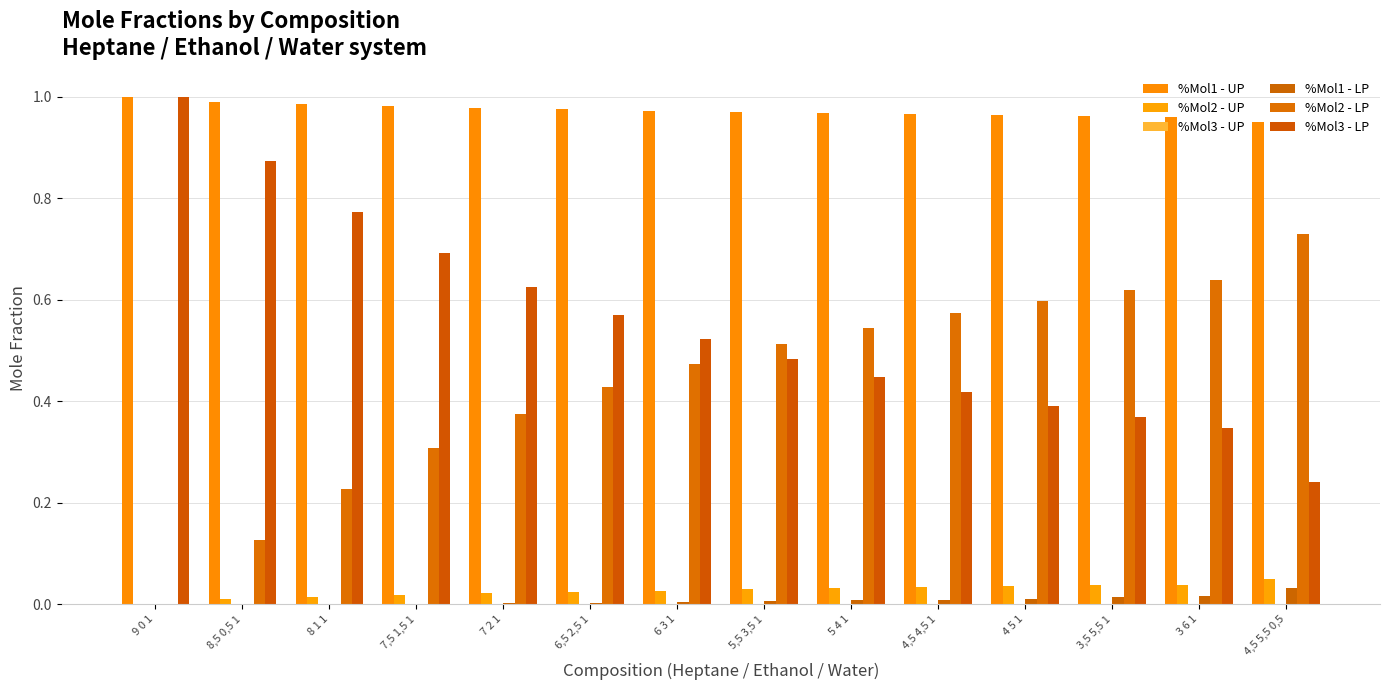

Which series changed the most between 6,5 2,5 1 and 4,5 4,5 1?

%Mol3 - LP